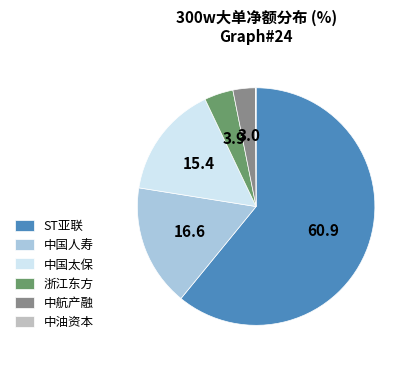

What is the ratio of the value at 中国太保 to the value at ST亚联?

0.3